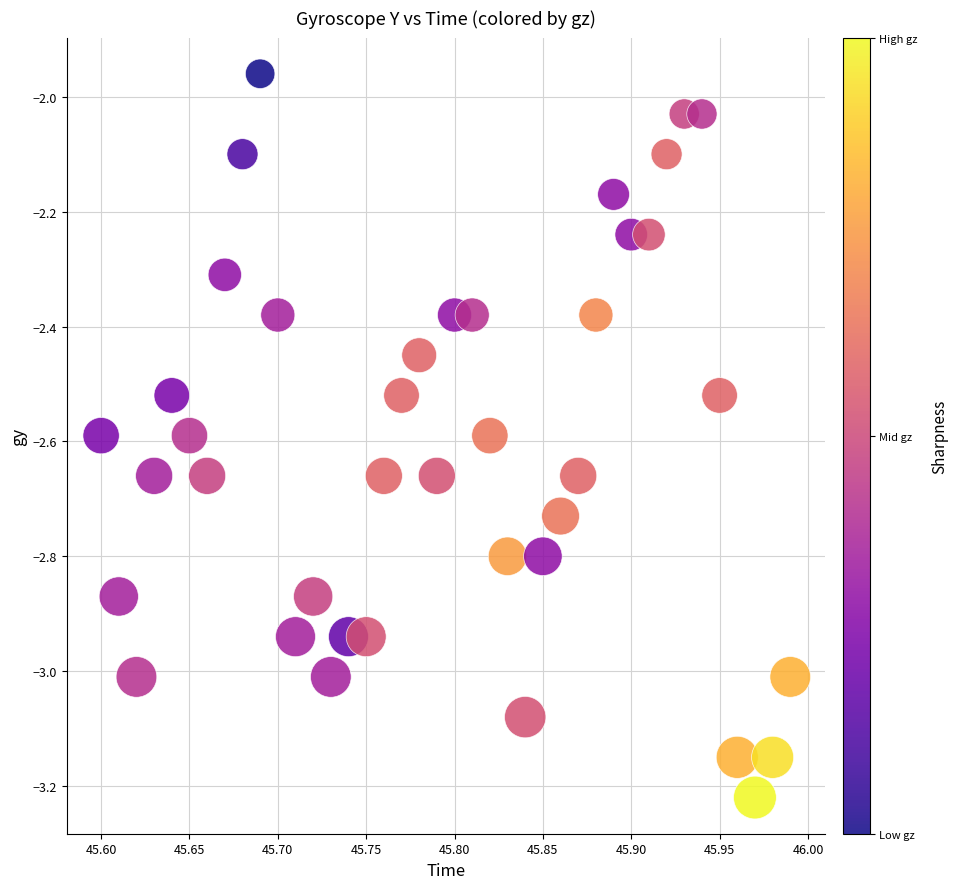

What is the range of X values (max minus min)?

0.4